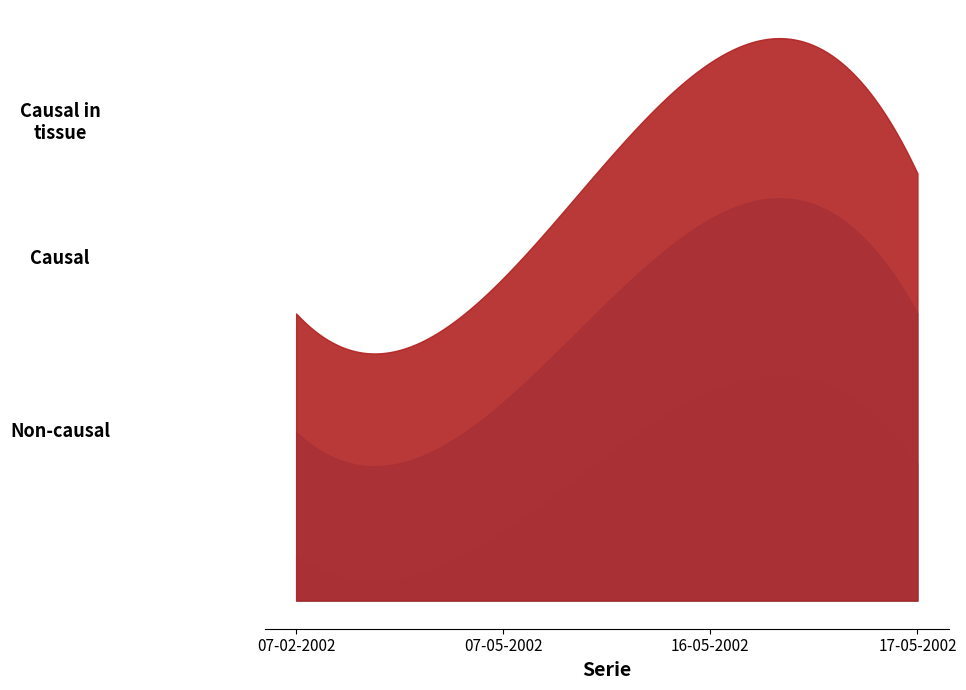

At which category does the chart reach its minimum across all series?

07-02-2002